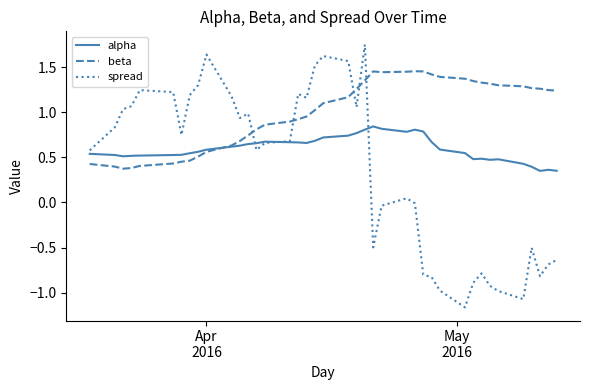

True or false: spread and beta cross at least once.

True